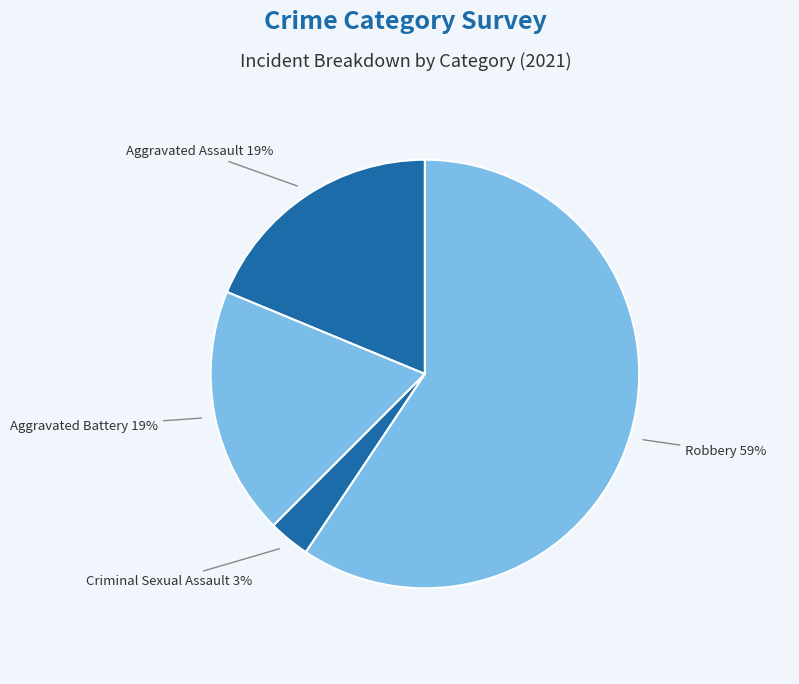

Which category accounts for the majority?

Robbery